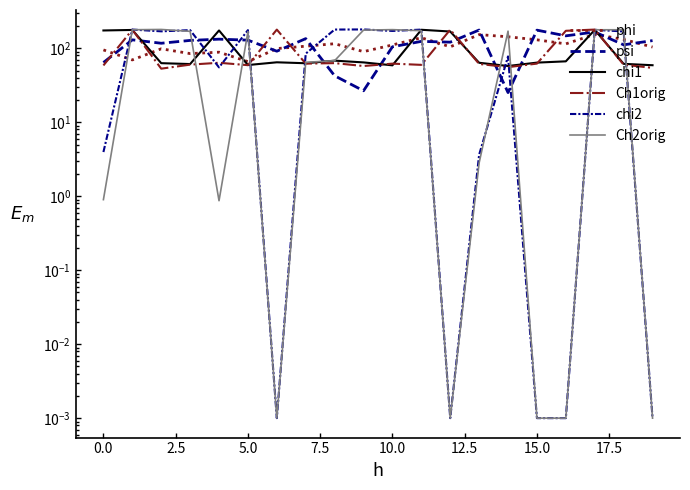

The value of Ch1orig at 15 is 62.1. True or false?

True